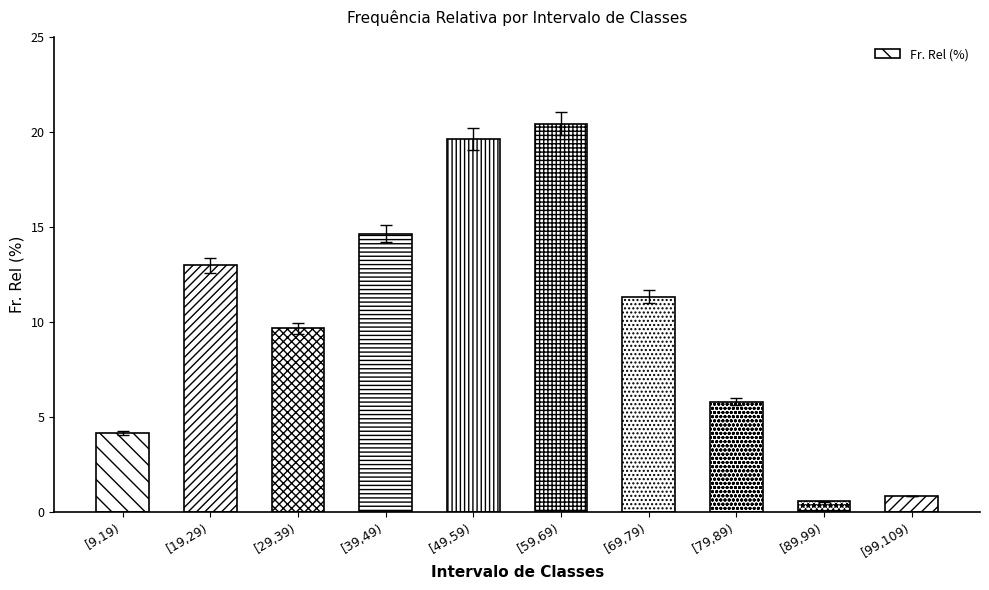

Approximately how many times larger is the value at [59,69) compared to [49,59)?

1.0